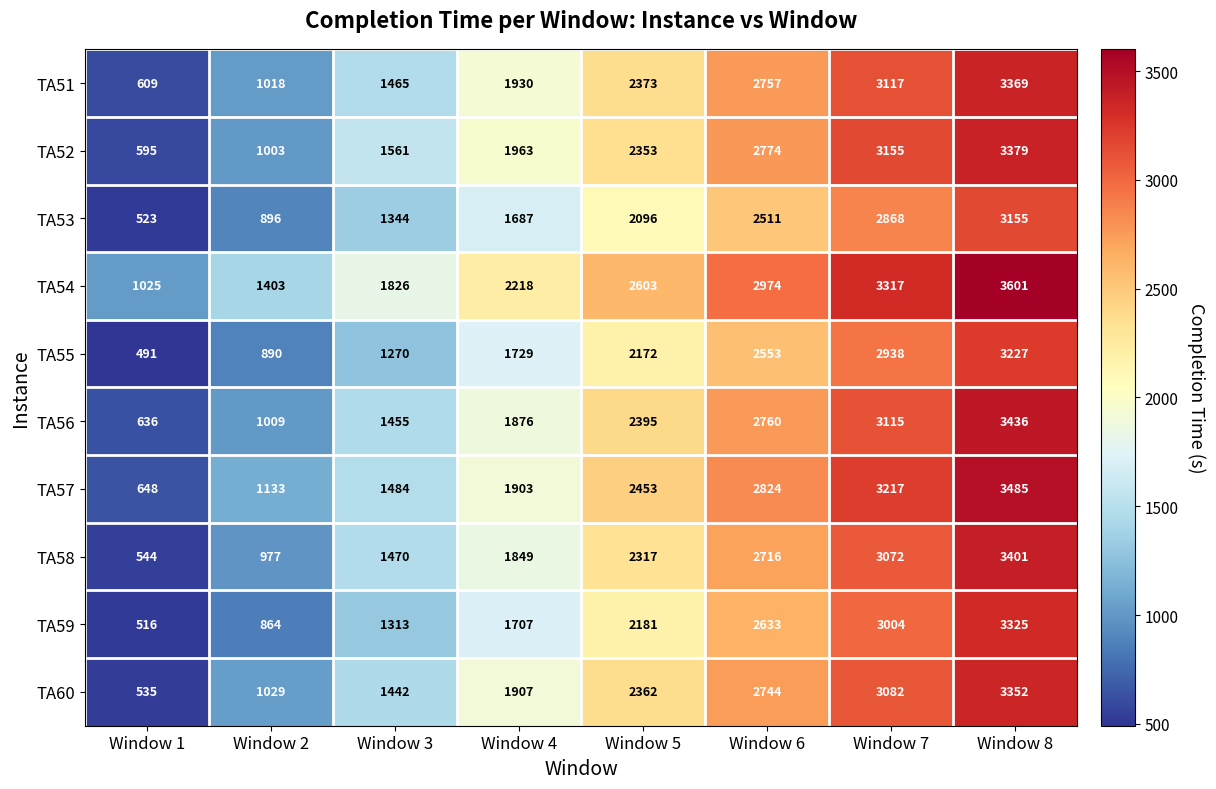

How many data points does each series have?

8